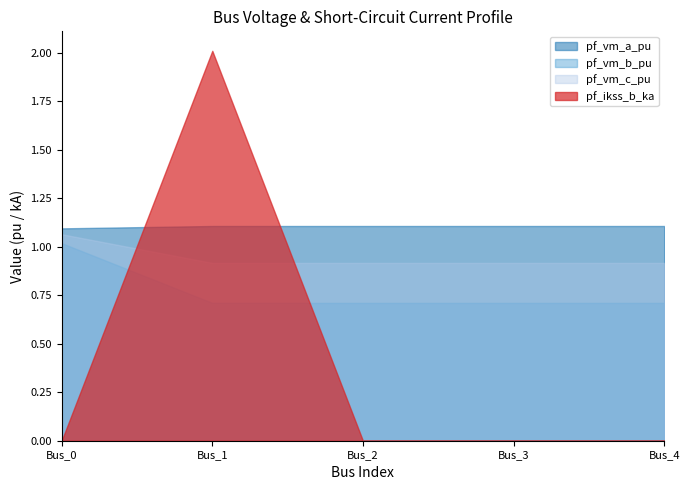

What is the greatest value displayed?

2.0